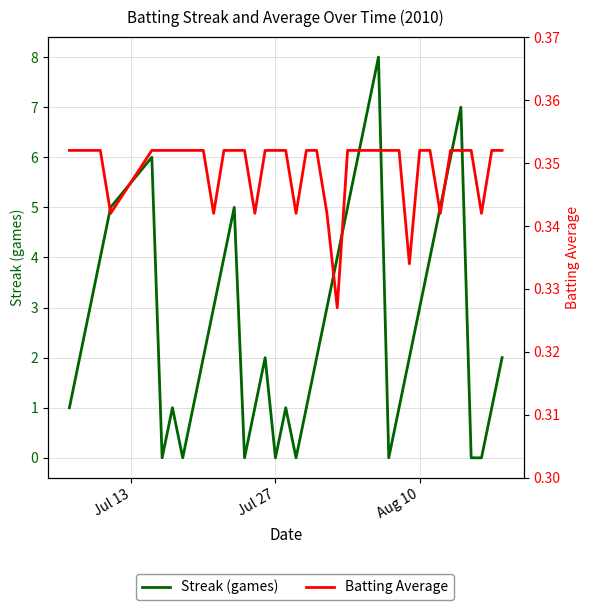

Reading left to right, extract all data points from this chart.

Streak (games): 1.0	2.0	3.0	4.0	5.0	6.0	0.0	1.0	0.0	1.0	2.0	3.0	4.0	5.0	0.0	1.0	2.0	0.0	1.0	0.0	1.0	2.0	3.0	4.0	5.0	6.0	7.0	8.0	0.0	1.0	2.0	3.0	4.0	5.0	6.0	7.0	0.0	0.0	1.0	2.0
Batting Average: 0.4	0.4	0.4	0.4	0.3	0.4	0.4	0.4	0.4	0.4	0.4	0.3	0.4	0.4	0.4	0.3	0.4	0.4	0.4	0.3	0.4	0.4	0.3	0.3	0.4	0.4	0.4	0.4	0.4	0.4	0.3	0.4	0.4	0.3	0.4	0.4	0.4	0.3	0.4	0.4